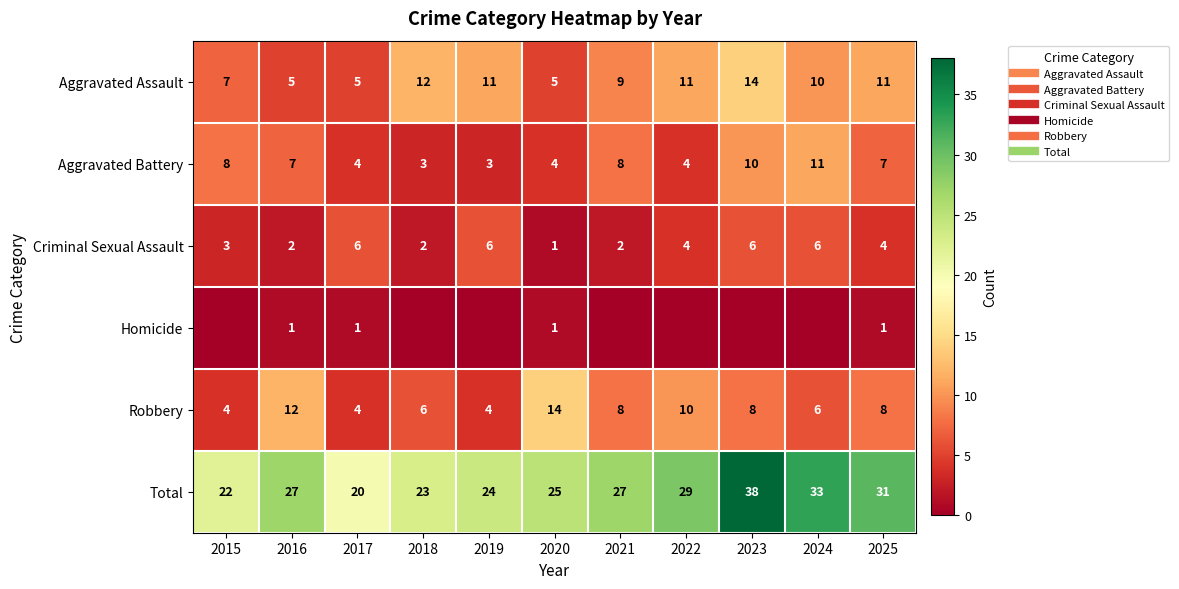

True or false: Total has a value of 35 at 2017.

False